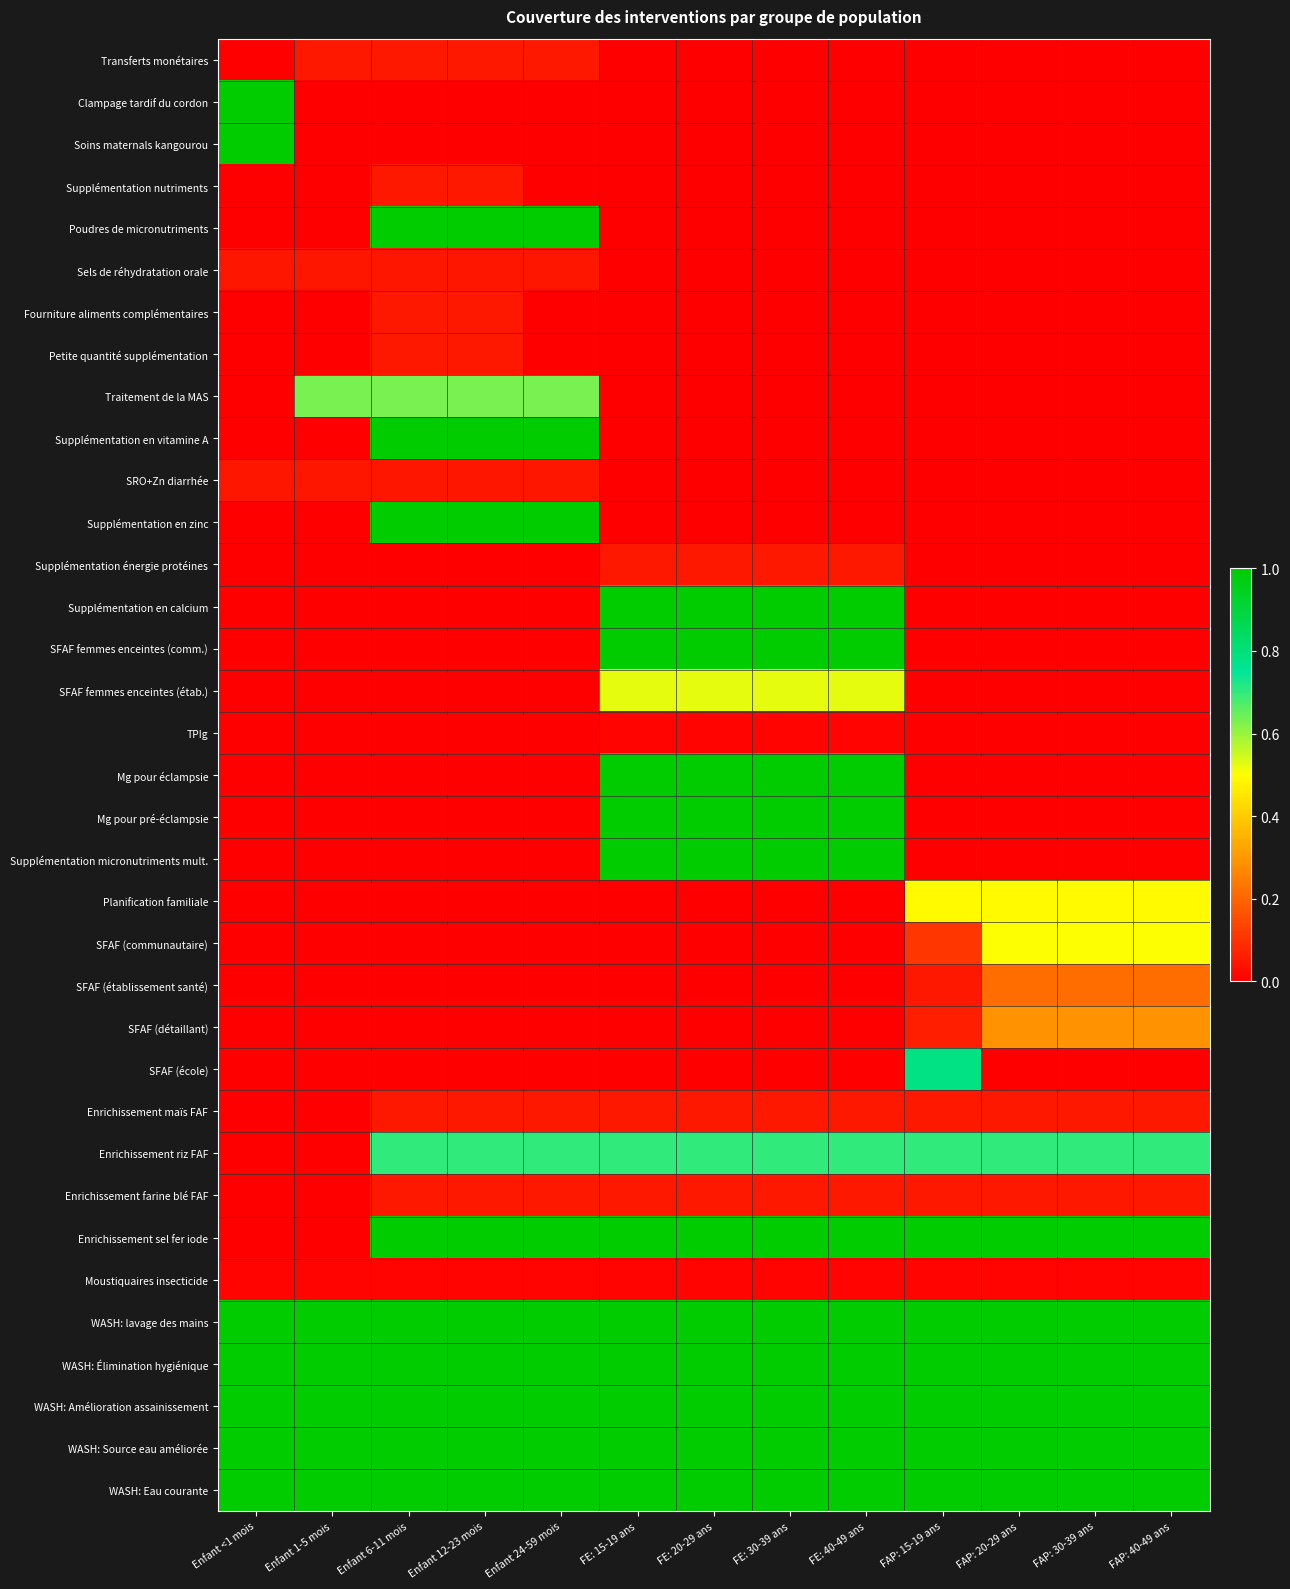

Reading right to left, what are all the values shown in this chart?

Transferts monétaires: FAP: 40-49 ans=0.0	FAP: 30-39 ans=0.0	FAP: 20-29 ans=0.0	FAP: 15-19 ans=0.0	FE: 40-49 ans=0.0	FE: 30-39 ans=0.0	FE: 20-29 ans=0.0	FE: 15-19 ans=0.0	Enfant 24-59 mois=0.0	Enfant 12-23 mois=0.0	Enfant 6-11 mois=0.0	Enfant 1-5 mois=0.0	Enfant <1 mois=0.0
Clampage tardif du cordon: FAP: 40-49 ans=0.0	FAP: 30-39 ans=0.0	FAP: 20-29 ans=0.0	FAP: 15-19 ans=0.0	FE: 40-49 ans=0.0	FE: 30-39 ans=0.0	FE: 20-29 ans=0.0	FE: 15-19 ans=0.0	Enfant 24-59 mois=0.0	Enfant 12-23 mois=0.0	Enfant 6-11 mois=0.0	Enfant 1-5 mois=0.0	Enfant <1 mois=1.0
Soins maternals kangourou: FAP: 40-49 ans=0.0	FAP: 30-39 ans=0.0	FAP: 20-29 ans=0.0	FAP: 15-19 ans=0.0	FE: 40-49 ans=0.0	FE: 30-39 ans=0.0	FE: 20-29 ans=0.0	FE: 15-19 ans=0.0	Enfant 24-59 mois=0.0	Enfant 12-23 mois=0.0	Enfant 6-11 mois=0.0	Enfant 1-5 mois=0.0	Enfant <1 mois=1.0
Supplémentation nutriments: FAP: 40-49 ans=0.0	FAP: 30-39 ans=0.0	FAP: 20-29 ans=0.0	FAP: 15-19 ans=0.0	FE: 40-49 ans=0.0	FE: 30-39 ans=0.0	FE: 20-29 ans=0.0	FE: 15-19 ans=0.0	Enfant 24-59 mois=0.0	Enfant 12-23 mois=0.0	Enfant 6-11 mois=0.0	Enfant 1-5 mois=0.0	Enfant <1 mois=0.0
Poudres de micronutriments: FAP: 40-49 ans=0.0	FAP: 30-39 ans=0.0	FAP: 20-29 ans=0.0	FAP: 15-19 ans=0.0	FE: 40-49 ans=0.0	FE: 30-39 ans=0.0	FE: 20-29 ans=0.0	FE: 15-19 ans=0.0	Enfant 24-59 mois=1.0	Enfant 12-23 mois=1.0	Enfant 6-11 mois=1.0	Enfant 1-5 mois=0.0	Enfant <1 mois=0.0
Sels de réhydratation orale: FAP: 40-49 ans=0.0	FAP: 30-39 ans=0.0	FAP: 20-29 ans=0.0	FAP: 15-19 ans=0.0	FE: 40-49 ans=0.0	FE: 30-39 ans=0.0	FE: 20-29 ans=0.0	FE: 15-19 ans=0.0	Enfant 24-59 mois=0.0	Enfant 12-23 mois=0.0	Enfant 6-11 mois=0.0	Enfant 1-5 mois=0.0	Enfant <1 mois=0.0
Fourniture aliments complémentaires: FAP: 40-49 ans=0.0	FAP: 30-39 ans=0.0	FAP: 20-29 ans=0.0	FAP: 15-19 ans=0.0	FE: 40-49 ans=0.0	FE: 30-39 ans=0.0	FE: 20-29 ans=0.0	FE: 15-19 ans=0.0	Enfant 24-59 mois=0.0	Enfant 12-23 mois=0.0	Enfant 6-11 mois=0.0	Enfant 1-5 mois=0.0	Enfant <1 mois=0.0
Petite quantité supplémentation: FAP: 40-49 ans=0.0	FAP: 30-39 ans=0.0	FAP: 20-29 ans=0.0	FAP: 15-19 ans=0.0	FE: 40-49 ans=0.0	FE: 30-39 ans=0.0	FE: 20-29 ans=0.0	FE: 15-19 ans=0.0	Enfant 24-59 mois=0.0	Enfant 12-23 mois=0.0	Enfant 6-11 mois=0.0	Enfant 1-5 mois=0.0	Enfant <1 mois=0.0
Traitement de la MAS: FAP: 40-49 ans=0.0	FAP: 30-39 ans=0.0	FAP: 20-29 ans=0.0	FAP: 15-19 ans=0.0	FE: 40-49 ans=0.0	FE: 30-39 ans=0.0	FE: 20-29 ans=0.0	FE: 15-19 ans=0.0	Enfant 24-59 mois=0.6	Enfant 12-23 mois=0.6	Enfant 6-11 mois=0.6	Enfant 1-5 mois=0.6	Enfant <1 mois=0.0
Supplémentation en vitamine A: FAP: 40-49 ans=0.0	FAP: 30-39 ans=0.0	FAP: 20-29 ans=0.0	FAP: 15-19 ans=0.0	FE: 40-49 ans=0.0	FE: 30-39 ans=0.0	FE: 20-29 ans=0.0	FE: 15-19 ans=0.0	Enfant 24-59 mois=1.0	Enfant 12-23 mois=1.0	Enfant 6-11 mois=1.0	Enfant 1-5 mois=0.0	Enfant <1 mois=0.0
SRO+Zn diarrhée: FAP: 40-49 ans=0.0	FAP: 30-39 ans=0.0	FAP: 20-29 ans=0.0	FAP: 15-19 ans=0.0	FE: 40-49 ans=0.0	FE: 30-39 ans=0.0	FE: 20-29 ans=0.0	FE: 15-19 ans=0.0	Enfant 24-59 mois=0.0	Enfant 12-23 mois=0.0	Enfant 6-11 mois=0.0	Enfant 1-5 mois=0.0	Enfant <1 mois=0.0
Supplémentation en zinc: FAP: 40-49 ans=0.0	FAP: 30-39 ans=0.0	FAP: 20-29 ans=0.0	FAP: 15-19 ans=0.0	FE: 40-49 ans=0.0	FE: 30-39 ans=0.0	FE: 20-29 ans=0.0	FE: 15-19 ans=0.0	Enfant 24-59 mois=1.0	Enfant 12-23 mois=1.0	Enfant 6-11 mois=1.0	Enfant 1-5 mois=0.0	Enfant <1 mois=0.0
Supplémentation énergie protéines: FAP: 40-49 ans=0.0	FAP: 30-39 ans=0.0	FAP: 20-29 ans=0.0	FAP: 15-19 ans=0.0	FE: 40-49 ans=0.0	FE: 30-39 ans=0.0	FE: 20-29 ans=0.0	FE: 15-19 ans=0.0	Enfant 24-59 mois=0.0	Enfant 12-23 mois=0.0	Enfant 6-11 mois=0.0	Enfant 1-5 mois=0.0	Enfant <1 mois=0.0
Supplémentation en calcium: FAP: 40-49 ans=0.0	FAP: 30-39 ans=0.0	FAP: 20-29 ans=0.0	FAP: 15-19 ans=0.0	FE: 40-49 ans=1.0	FE: 30-39 ans=1.0	FE: 20-29 ans=1.0	FE: 15-19 ans=1.0	Enfant 24-59 mois=0.0	Enfant 12-23 mois=0.0	Enfant 6-11 mois=0.0	Enfant 1-5 mois=0.0	Enfant <1 mois=0.0
SFAF femmes enceintes (comm.): FAP: 40-49 ans=0.0	FAP: 30-39 ans=0.0	FAP: 20-29 ans=0.0	FAP: 15-19 ans=0.0	FE: 40-49 ans=1.0	FE: 30-39 ans=1.0	FE: 20-29 ans=1.0	FE: 15-19 ans=1.0	Enfant 24-59 mois=0.0	Enfant 12-23 mois=0.0	Enfant 6-11 mois=0.0	Enfant 1-5 mois=0.0	Enfant <1 mois=0.0
SFAF femmes enceintes (étab.): FAP: 40-49 ans=0.0	FAP: 30-39 ans=0.0	FAP: 20-29 ans=0.0	FAP: 15-19 ans=0.0	FE: 40-49 ans=0.5	FE: 30-39 ans=0.5	FE: 20-29 ans=0.5	FE: 15-19 ans=0.5	Enfant 24-59 mois=0.0	Enfant 12-23 mois=0.0	Enfant 6-11 mois=0.0	Enfant 1-5 mois=0.0	Enfant <1 mois=0.0
TPIg: FAP: 40-49 ans=0.0	FAP: 30-39 ans=0.0	FAP: 20-29 ans=0.0	FAP: 15-19 ans=0.0	FE: 40-49 ans=0.0	FE: 30-39 ans=0.0	FE: 20-29 ans=0.0	FE: 15-19 ans=0.0	Enfant 24-59 mois=0.0	Enfant 12-23 mois=0.0	Enfant 6-11 mois=0.0	Enfant 1-5 mois=0.0	Enfant <1 mois=0.0
Mg pour éclampsie: FAP: 40-49 ans=0.0	FAP: 30-39 ans=0.0	FAP: 20-29 ans=0.0	FAP: 15-19 ans=0.0	FE: 40-49 ans=1.0	FE: 30-39 ans=1.0	FE: 20-29 ans=1.0	FE: 15-19 ans=1.0	Enfant 24-59 mois=0.0	Enfant 12-23 mois=0.0	Enfant 6-11 mois=0.0	Enfant 1-5 mois=0.0	Enfant <1 mois=0.0
Mg pour pré-éclampsie: FAP: 40-49 ans=0.0	FAP: 30-39 ans=0.0	FAP: 20-29 ans=0.0	FAP: 15-19 ans=0.0	FE: 40-49 ans=1.0	FE: 30-39 ans=1.0	FE: 20-29 ans=1.0	FE: 15-19 ans=1.0	Enfant 24-59 mois=0.0	Enfant 12-23 mois=0.0	Enfant 6-11 mois=0.0	Enfant 1-5 mois=0.0	Enfant <1 mois=0.0
Supplémentation micronutriments mult.: FAP: 40-49 ans=0.0	FAP: 30-39 ans=0.0	FAP: 20-29 ans=0.0	FAP: 15-19 ans=0.0	FE: 40-49 ans=1.0	FE: 30-39 ans=1.0	FE: 20-29 ans=1.0	FE: 15-19 ans=1.0	Enfant 24-59 mois=0.0	Enfant 12-23 mois=0.0	Enfant 6-11 mois=0.0	Enfant 1-5 mois=0.0	Enfant <1 mois=0.0
Planification familiale: FAP: 40-49 ans=0.5	FAP: 30-39 ans=0.5	FAP: 20-29 ans=0.5	FAP: 15-19 ans=0.5	FE: 40-49 ans=0.0	FE: 30-39 ans=0.0	FE: 20-29 ans=0.0	FE: 15-19 ans=0.0	Enfant 24-59 mois=0.0	Enfant 12-23 mois=0.0	Enfant 6-11 mois=0.0	Enfant 1-5 mois=0.0	Enfant <1 mois=0.0
SFAF (communautaire): FAP: 40-49 ans=0.5	FAP: 30-39 ans=0.5	FAP: 20-29 ans=0.5	FAP: 15-19 ans=0.1	FE: 40-49 ans=0.0	FE: 30-39 ans=0.0	FE: 20-29 ans=0.0	FE: 15-19 ans=0.0	Enfant 24-59 mois=0.0	Enfant 12-23 mois=0.0	Enfant 6-11 mois=0.0	Enfant 1-5 mois=0.0	Enfant <1 mois=0.0
SFAF (établissement santé): FAP: 40-49 ans=0.2	FAP: 30-39 ans=0.2	FAP: 20-29 ans=0.2	FAP: 15-19 ans=0.0	FE: 40-49 ans=0.0	FE: 30-39 ans=0.0	FE: 20-29 ans=0.0	FE: 15-19 ans=0.0	Enfant 24-59 mois=0.0	Enfant 12-23 mois=0.0	Enfant 6-11 mois=0.0	Enfant 1-5 mois=0.0	Enfant <1 mois=0.0
SFAF (détaillant): FAP: 40-49 ans=0.3	FAP: 30-39 ans=0.3	FAP: 20-29 ans=0.3	FAP: 15-19 ans=0.1	FE: 40-49 ans=0.0	FE: 30-39 ans=0.0	FE: 20-29 ans=0.0	FE: 15-19 ans=0.0	Enfant 24-59 mois=0.0	Enfant 12-23 mois=0.0	Enfant 6-11 mois=0.0	Enfant 1-5 mois=0.0	Enfant <1 mois=0.0
SFAF (école): FAP: 40-49 ans=0.0	FAP: 30-39 ans=0.0	FAP: 20-29 ans=0.0	FAP: 15-19 ans=0.8	FE: 40-49 ans=0.0	FE: 30-39 ans=0.0	FE: 20-29 ans=0.0	FE: 15-19 ans=0.0	Enfant 24-59 mois=0.0	Enfant 12-23 mois=0.0	Enfant 6-11 mois=0.0	Enfant 1-5 mois=0.0	Enfant <1 mois=0.0
Enrichissement maïs FAF: FAP: 40-49 ans=0.1	FAP: 30-39 ans=0.1	FAP: 20-29 ans=0.1	FAP: 15-19 ans=0.1	FE: 40-49 ans=0.1	FE: 30-39 ans=0.1	FE: 20-29 ans=0.1	FE: 15-19 ans=0.1	Enfant 24-59 mois=0.1	Enfant 12-23 mois=0.1	Enfant 6-11 mois=0.1	Enfant 1-5 mois=0.0	Enfant <1 mois=0.0
Enrichissement riz FAF: FAP: 40-49 ans=0.7	FAP: 30-39 ans=0.7	FAP: 20-29 ans=0.7	FAP: 15-19 ans=0.7	FE: 40-49 ans=0.7	FE: 30-39 ans=0.7	FE: 20-29 ans=0.7	FE: 15-19 ans=0.7	Enfant 24-59 mois=0.7	Enfant 12-23 mois=0.7	Enfant 6-11 mois=0.7	Enfant 1-5 mois=0.0	Enfant <1 mois=0.0
Enrichissement farine blé FAF: FAP: 40-49 ans=0.1	FAP: 30-39 ans=0.1	FAP: 20-29 ans=0.1	FAP: 15-19 ans=0.1	FE: 40-49 ans=0.1	FE: 30-39 ans=0.1	FE: 20-29 ans=0.1	FE: 15-19 ans=0.1	Enfant 24-59 mois=0.1	Enfant 12-23 mois=0.1	Enfant 6-11 mois=0.1	Enfant 1-5 mois=0.0	Enfant <1 mois=0.0
Enrichissement sel fer iode: FAP: 40-49 ans=1.0	FAP: 30-39 ans=1.0	FAP: 20-29 ans=1.0	FAP: 15-19 ans=1.0	FE: 40-49 ans=1.0	FE: 30-39 ans=1.0	FE: 20-29 ans=1.0	FE: 15-19 ans=1.0	Enfant 24-59 mois=1.0	Enfant 12-23 mois=1.0	Enfant 6-11 mois=1.0	Enfant 1-5 mois=0.0	Enfant <1 mois=0.0
Moustiquaires insecticide: FAP: 40-49 ans=0.0	FAP: 30-39 ans=0.0	FAP: 20-29 ans=0.0	FAP: 15-19 ans=0.0	FE: 40-49 ans=0.0	FE: 30-39 ans=0.0	FE: 20-29 ans=0.0	FE: 15-19 ans=0.0	Enfant 24-59 mois=0.0	Enfant 12-23 mois=0.0	Enfant 6-11 mois=0.0	Enfant 1-5 mois=0.0	Enfant <1 mois=0.0
WASH: lavage des mains: FAP: 40-49 ans=1.0	FAP: 30-39 ans=1.0	FAP: 20-29 ans=1.0	FAP: 15-19 ans=1.0	FE: 40-49 ans=1.0	FE: 30-39 ans=1.0	FE: 20-29 ans=1.0	FE: 15-19 ans=1.0	Enfant 24-59 mois=1.0	Enfant 12-23 mois=1.0	Enfant 6-11 mois=1.0	Enfant 1-5 mois=1.0	Enfant <1 mois=1.0
WASH: Élimination hygiénique: FAP: 40-49 ans=1.0	FAP: 30-39 ans=1.0	FAP: 20-29 ans=1.0	FAP: 15-19 ans=1.0	FE: 40-49 ans=1.0	FE: 30-39 ans=1.0	FE: 20-29 ans=1.0	FE: 15-19 ans=1.0	Enfant 24-59 mois=1.0	Enfant 12-23 mois=1.0	Enfant 6-11 mois=1.0	Enfant 1-5 mois=1.0	Enfant <1 mois=1.0
WASH: Amélioration assainissement: FAP: 40-49 ans=1.0	FAP: 30-39 ans=1.0	FAP: 20-29 ans=1.0	FAP: 15-19 ans=1.0	FE: 40-49 ans=1.0	FE: 30-39 ans=1.0	FE: 20-29 ans=1.0	FE: 15-19 ans=1.0	Enfant 24-59 mois=1.0	Enfant 12-23 mois=1.0	Enfant 6-11 mois=1.0	Enfant 1-5 mois=1.0	Enfant <1 mois=1.0
WASH: Source eau améliorée: FAP: 40-49 ans=1.0	FAP: 30-39 ans=1.0	FAP: 20-29 ans=1.0	FAP: 15-19 ans=1.0	FE: 40-49 ans=1.0	FE: 30-39 ans=1.0	FE: 20-29 ans=1.0	FE: 15-19 ans=1.0	Enfant 24-59 mois=1.0	Enfant 12-23 mois=1.0	Enfant 6-11 mois=1.0	Enfant 1-5 mois=1.0	Enfant <1 mois=1.0
WASH: Eau courante: FAP: 40-49 ans=1.0	FAP: 30-39 ans=1.0	FAP: 20-29 ans=1.0	FAP: 15-19 ans=1.0	FE: 40-49 ans=1.0	FE: 30-39 ans=1.0	FE: 20-29 ans=1.0	FE: 15-19 ans=1.0	Enfant 24-59 mois=1.0	Enfant 12-23 mois=1.0	Enfant 6-11 mois=1.0	Enfant 1-5 mois=1.0	Enfant <1 mois=1.0